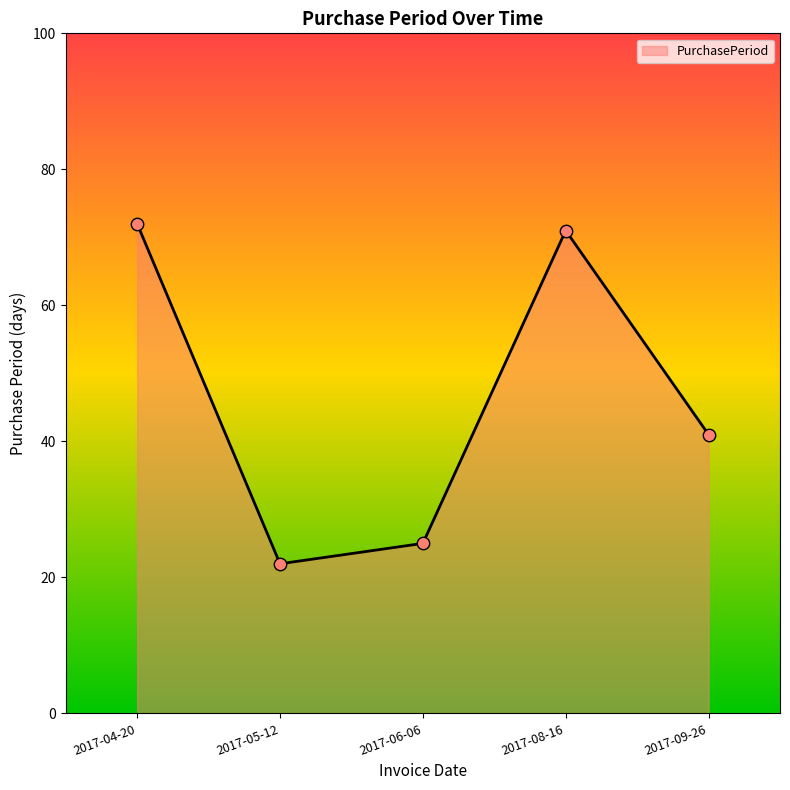

Which has a higher value, 2017-06-06 or 2017-08-16?

2017-08-16